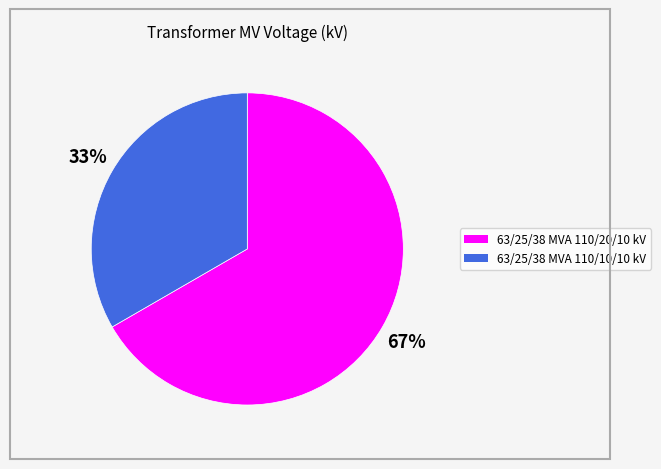

To the nearest percent, what percentage of the pie is 63/25/38 MVA 110/10/10 kV?

33%